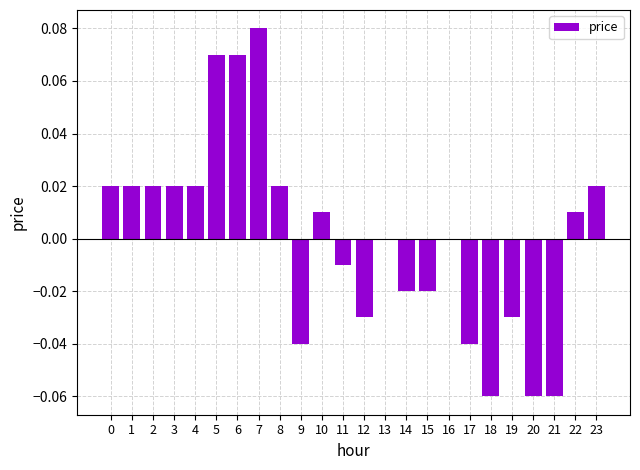

Which category has the highest value across all series?

7